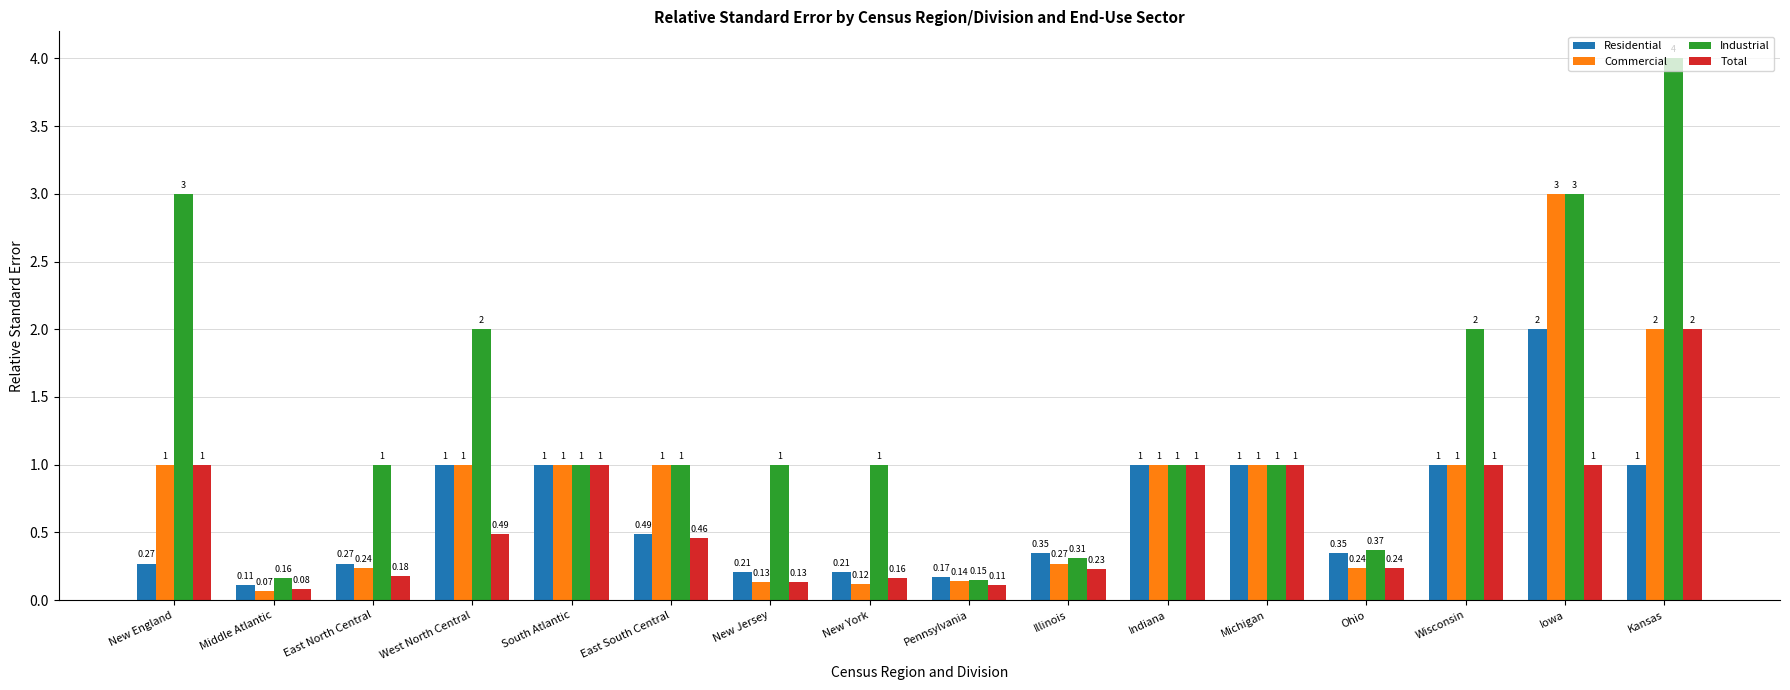

Rank the series at Pennsylvania from lowest to highest value.

Total, Commercial, Industrial, Residential